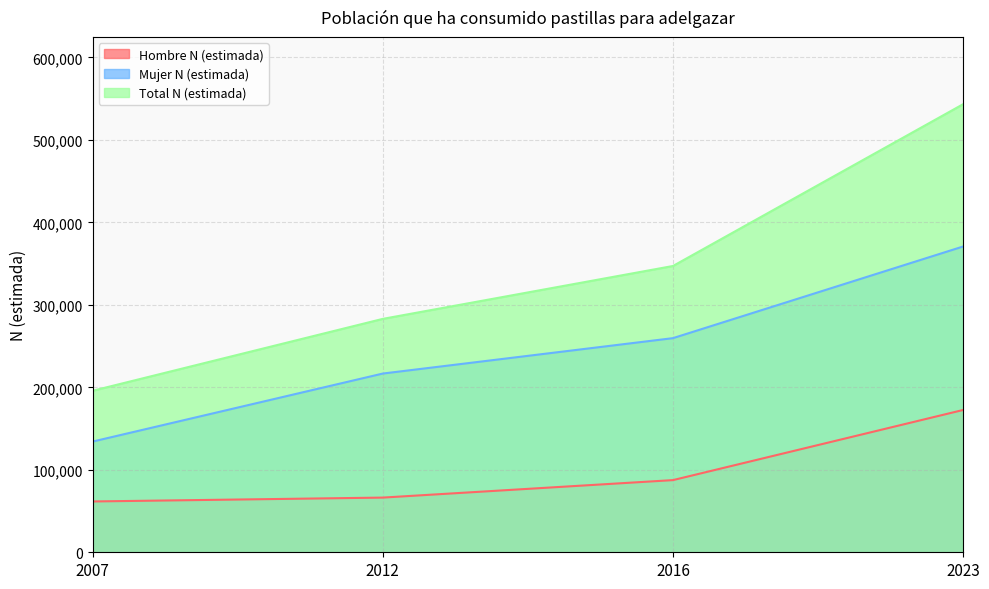

What is the total value across all series at 2012?

566096